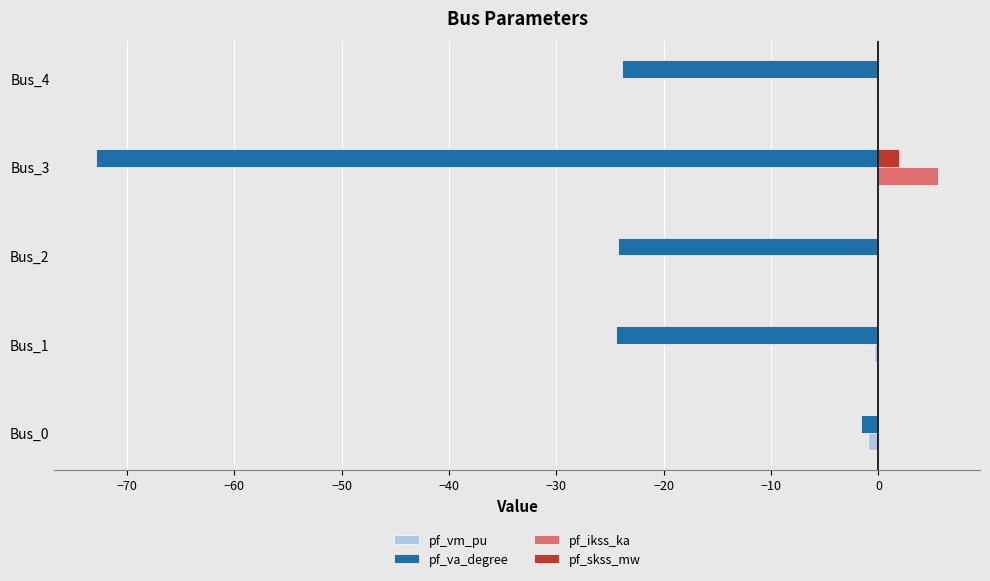

Which category has the highest value across all series?

Bus_3